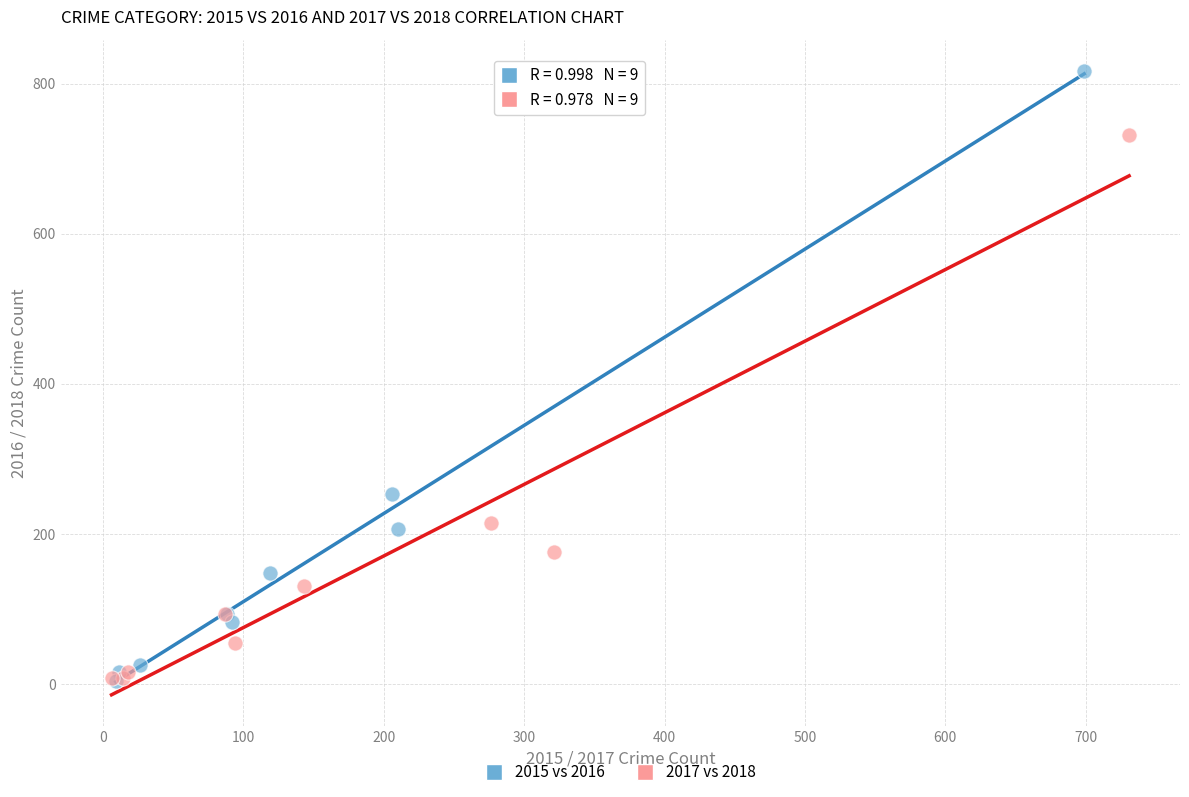

Which series contains the highest Y value?

2015 vs 2016